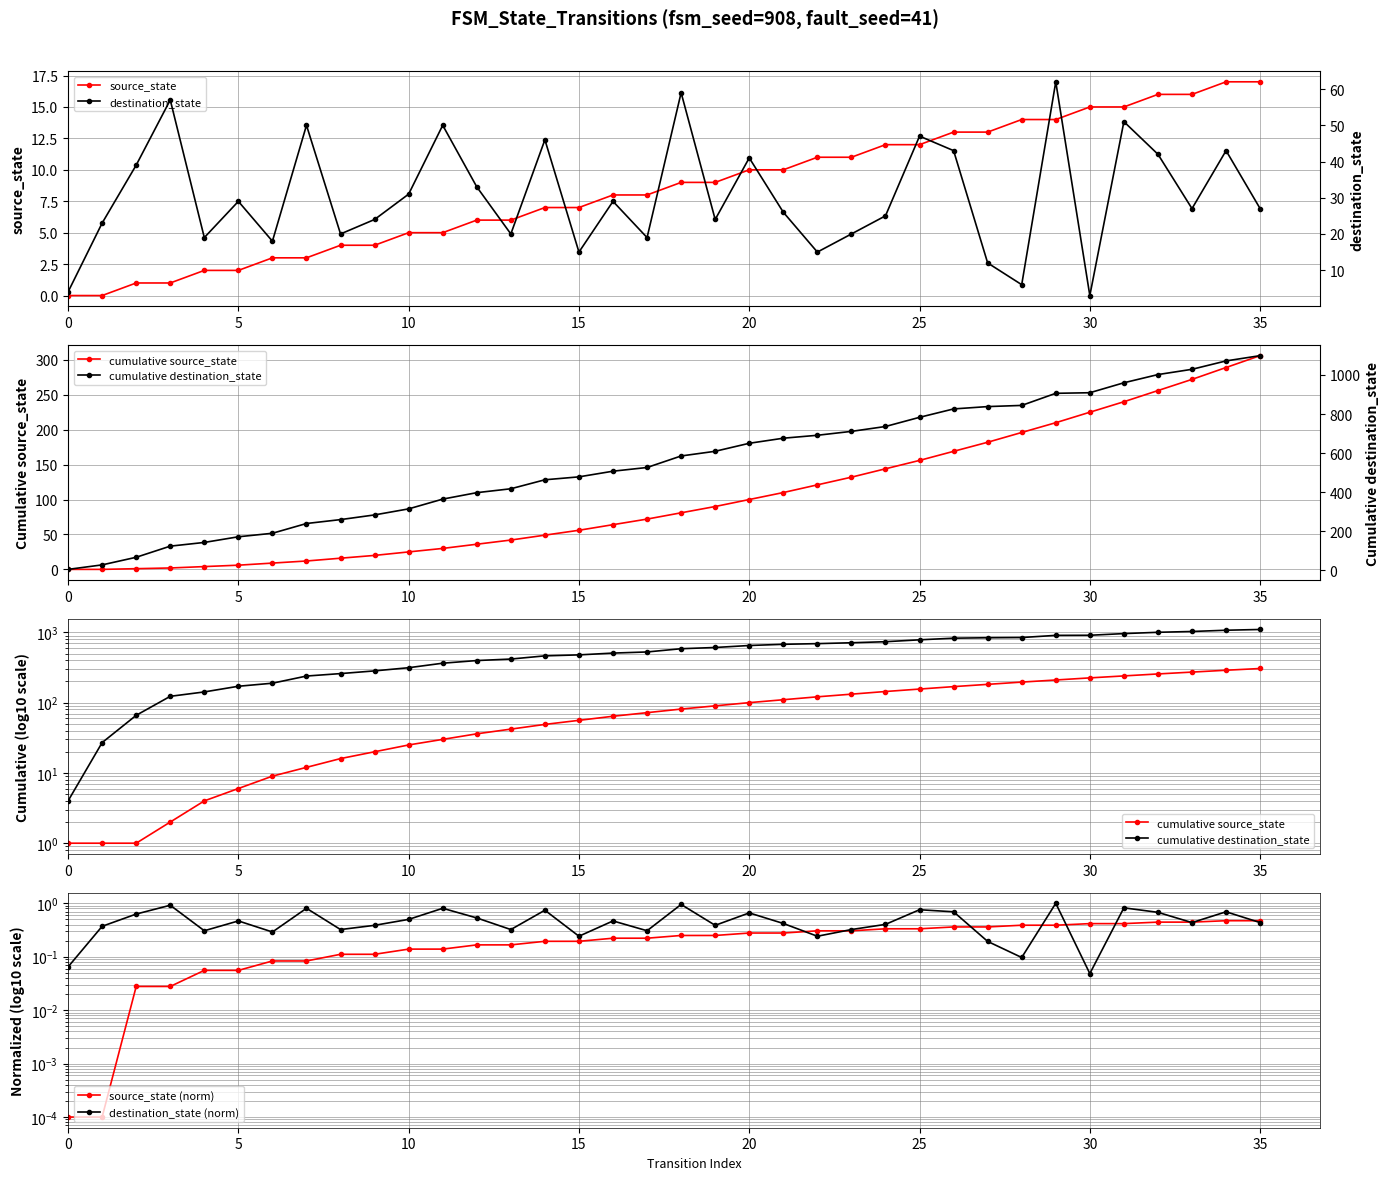

What is the maximum value for source_state?

17